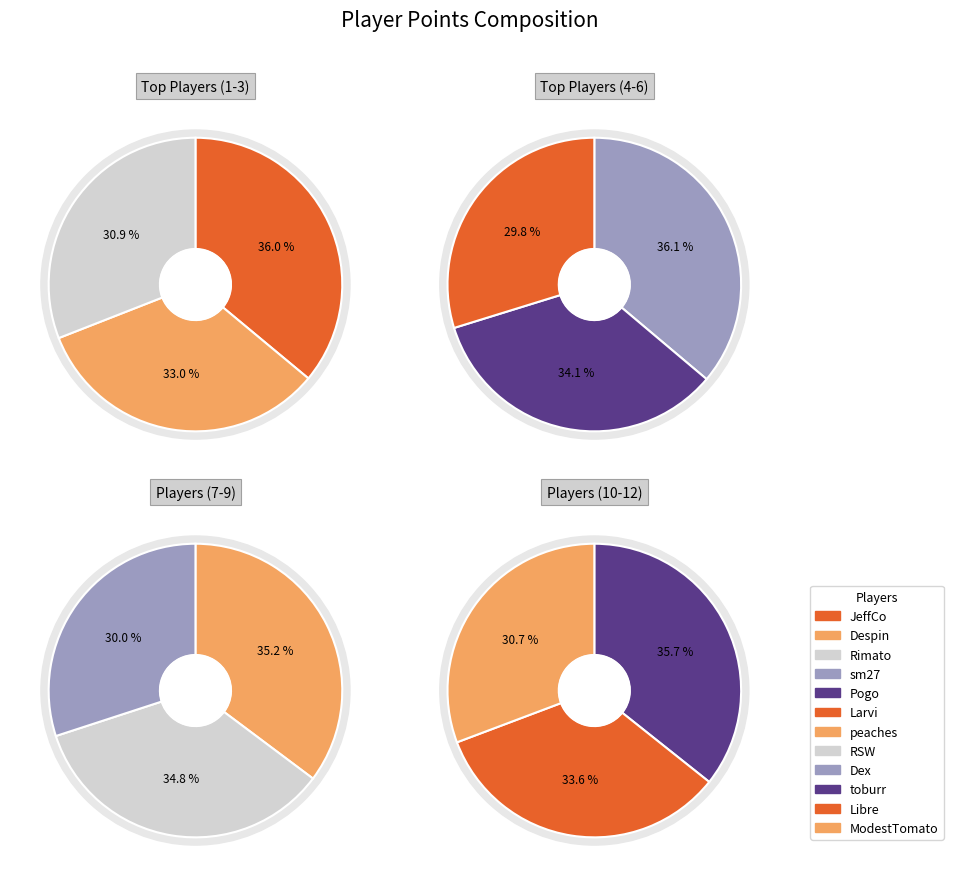

Approximately how many times larger is the value at RSW compared to ModestTomato?

1.4